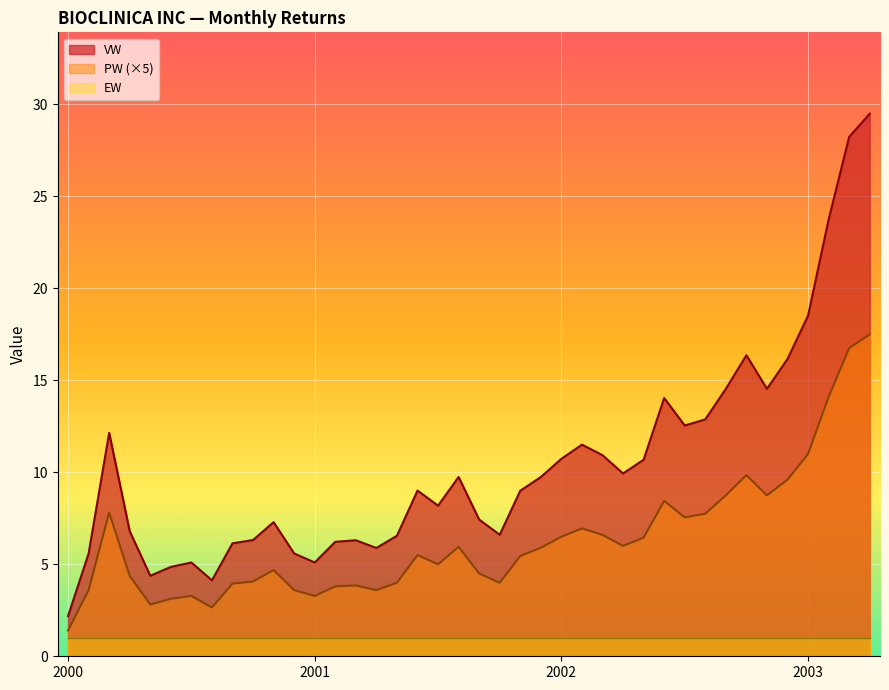

Where does the VW series first go above 9?

2000-3